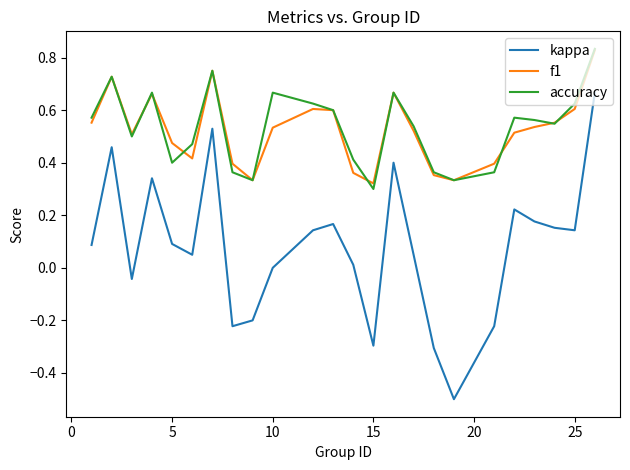

How many lines are shown in the chart?

3